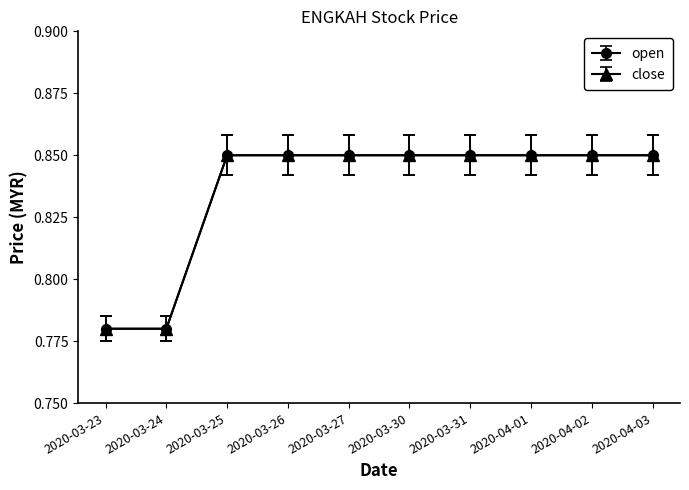

Does the chart have visible grid lines?

No